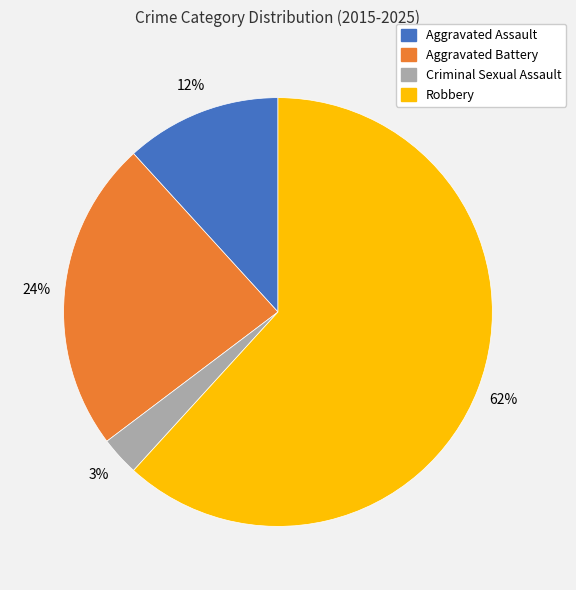

How many slices are in this pie chart?

4